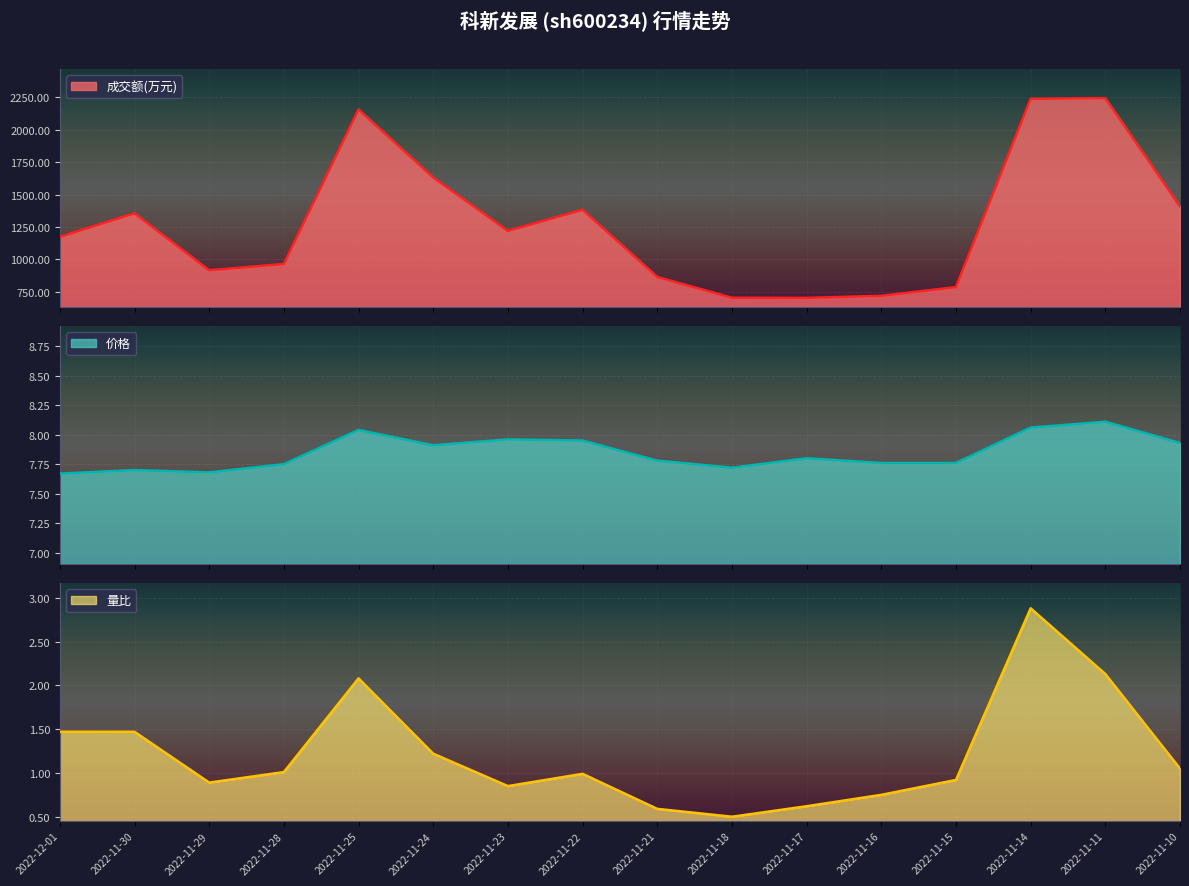

How many lines are shown in the chart?

3